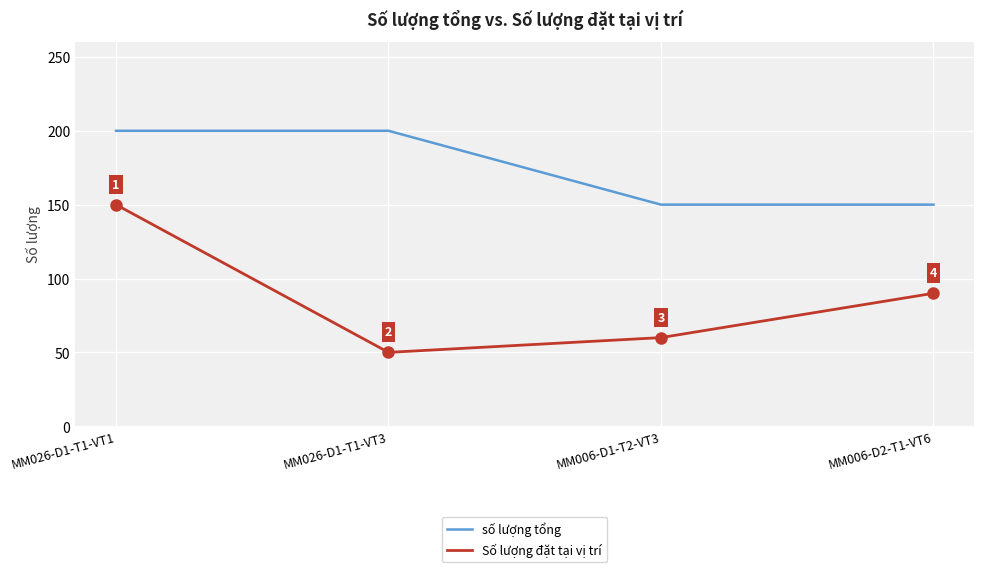

Between MM026-D1-T1-VT1 and MM026-D1-T1-VT3, which series saw the biggest shift?

Số lượng đặt tại vị trí